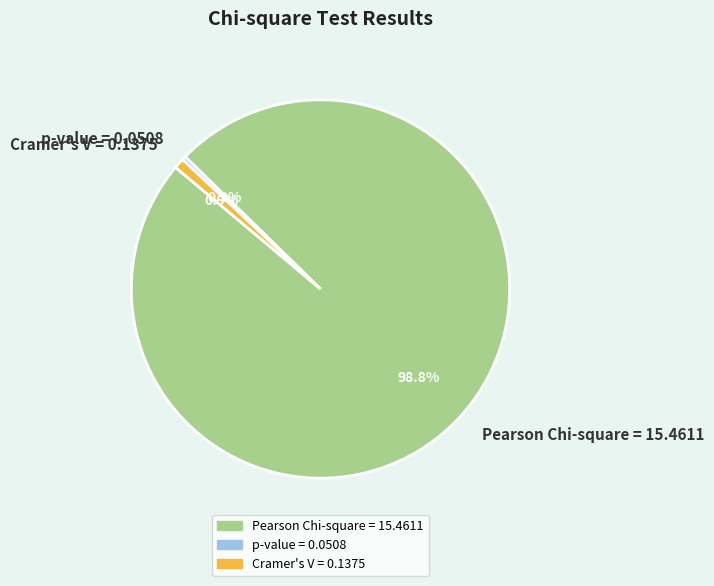

Count the number of slices in the pie.

3